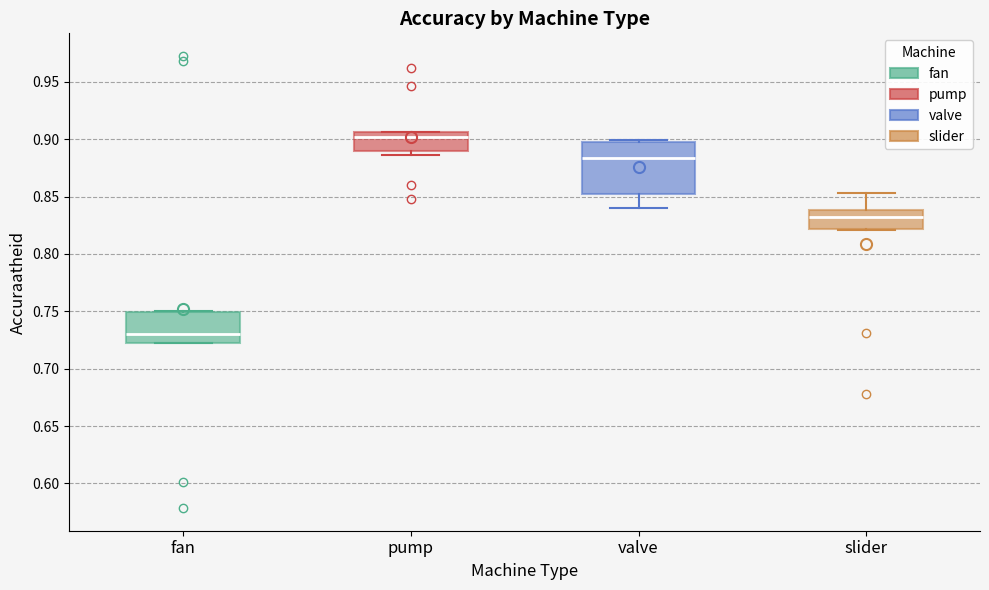

Which box's median line is the highest?

pump